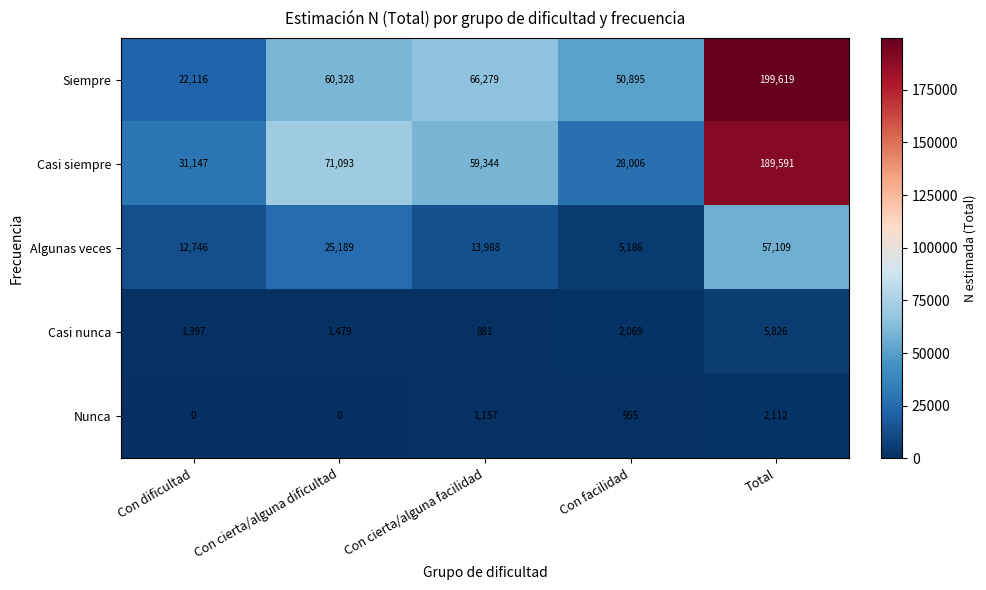

At which label is Casi siempre closest to 108798?

Con cierta/alguna dificultad